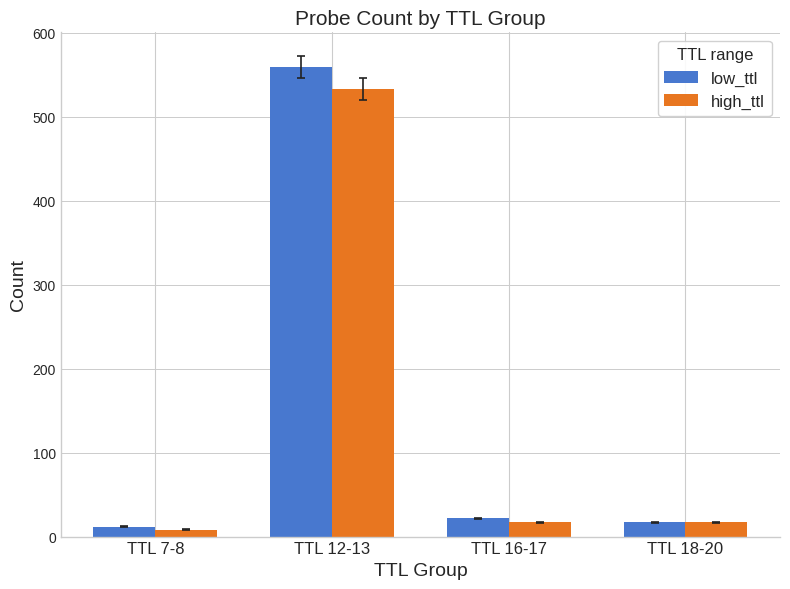

What is the difference between the maximum and minimum values in the low_ttl series?

547